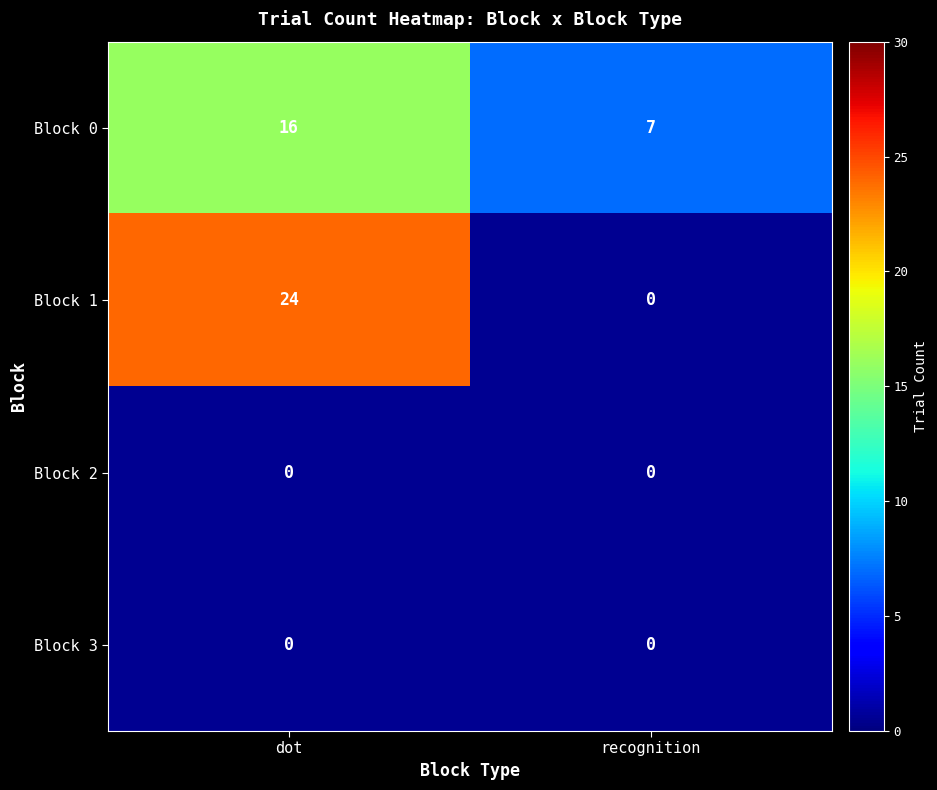

Read the Block 1 value at dot, to the nearest 10.

20